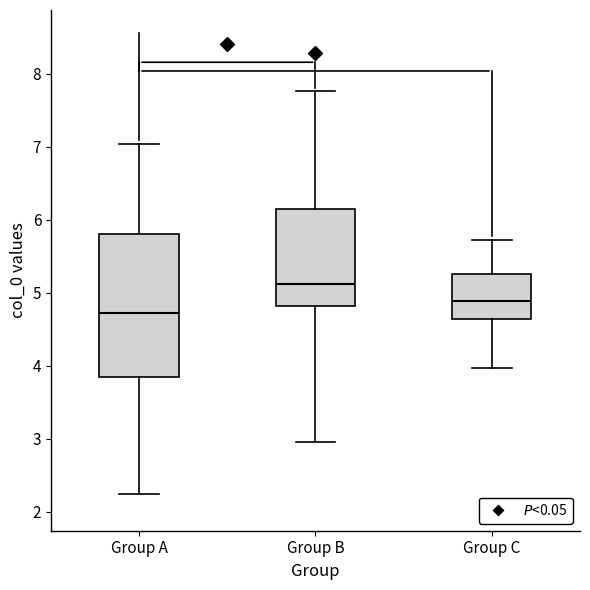

Comparing the boxes themselves (not the whiskers), which one is the tallest?

Group A